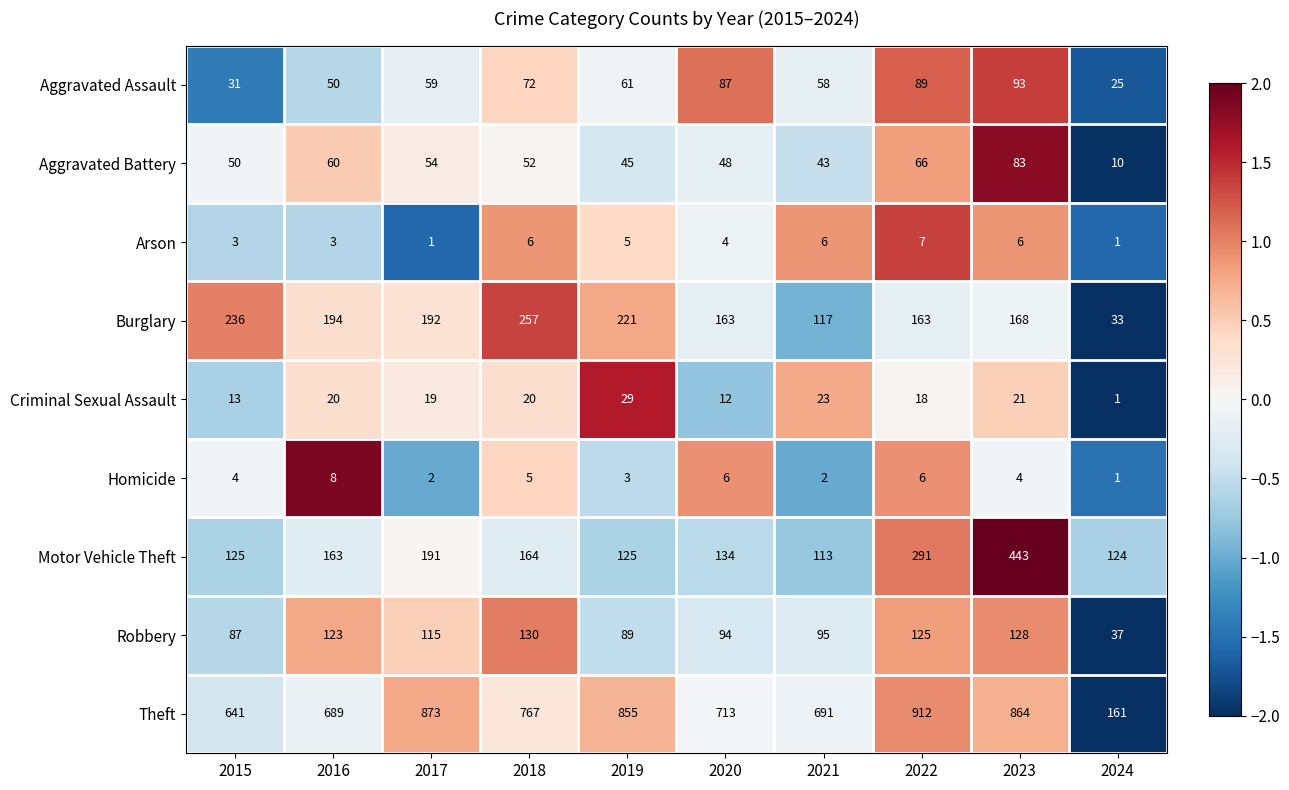

What is the total value across all series at 2021?

1148